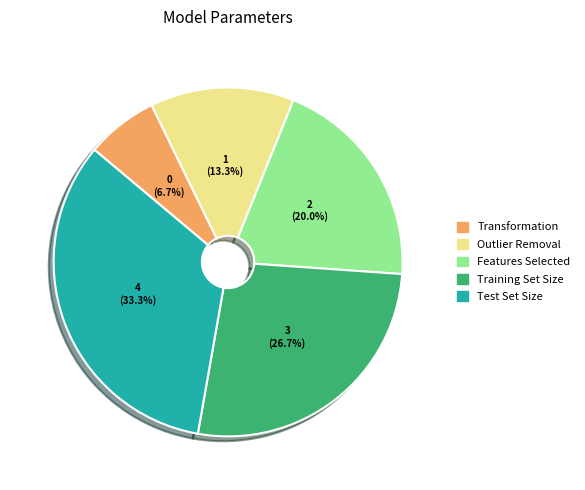

To the nearest percent, what portion does Training Set Size represent?

27%